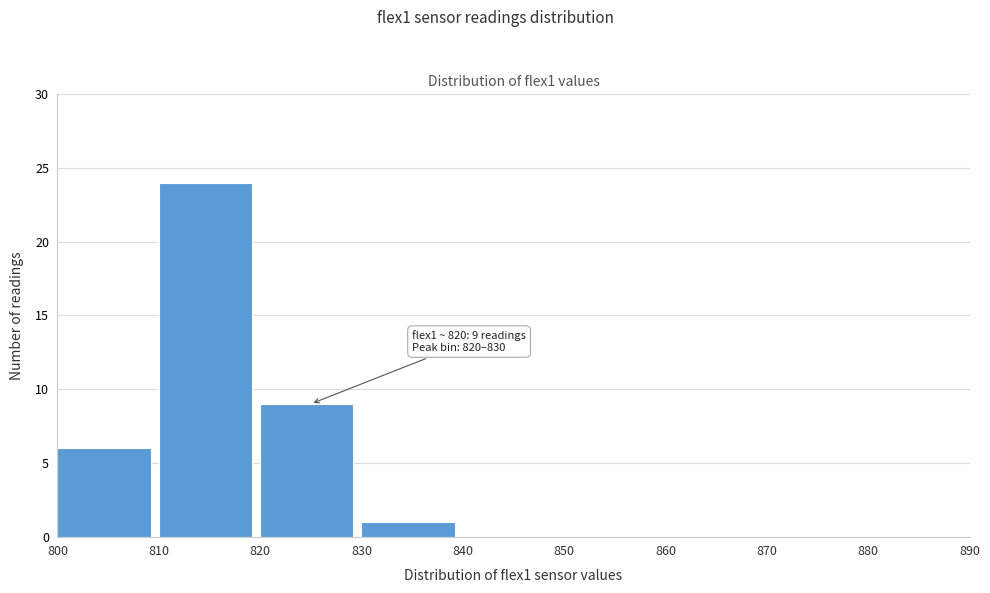

Over which range of the x-axis is the bar tallest?

810 to 820